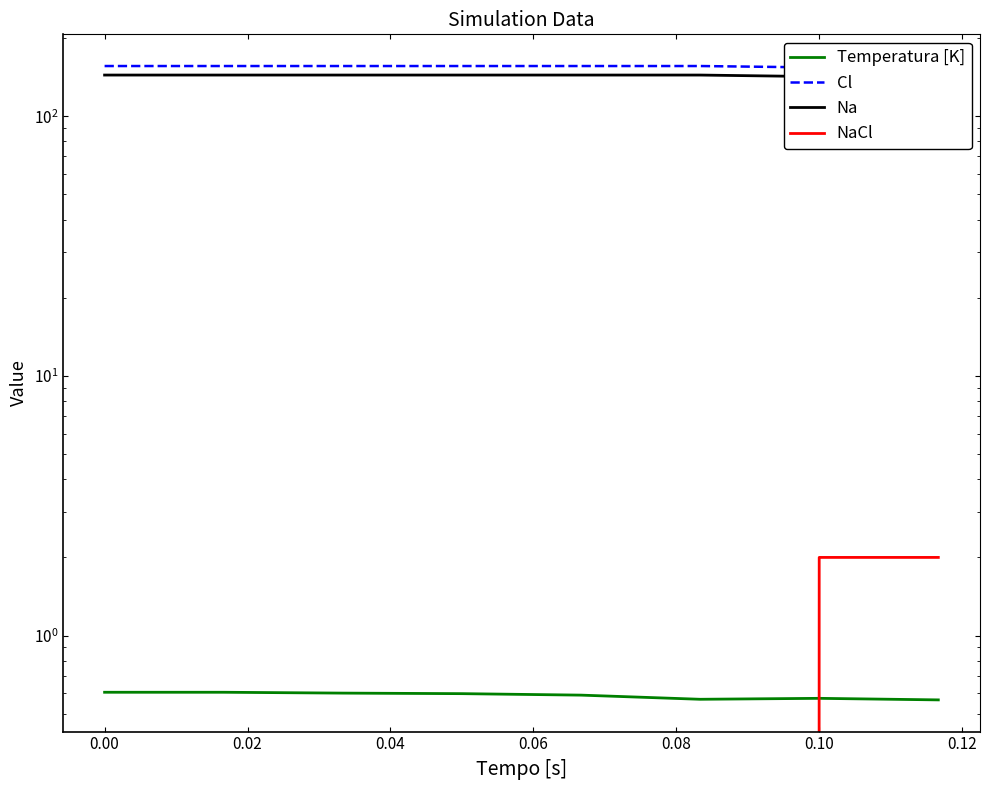

What is the maximum value shown in the chart?

156.0